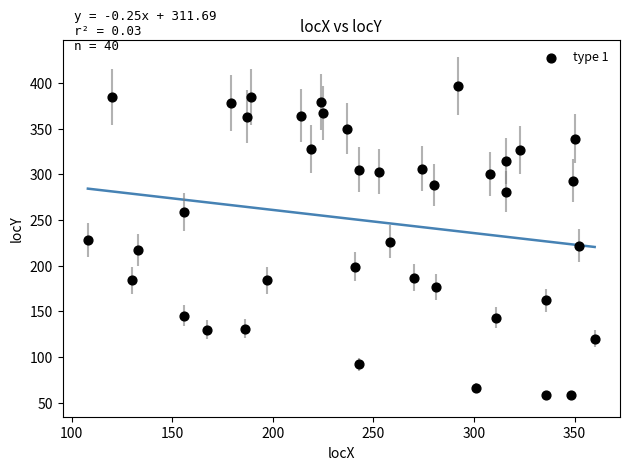

What is the range of X values (max minus min)?

252